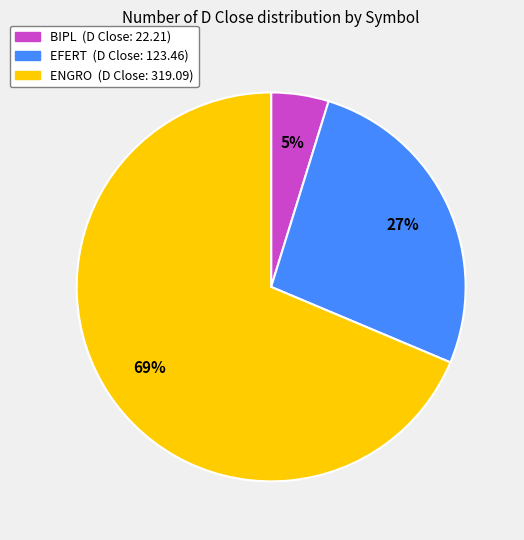

Rank the categories by value from lowest to highest.

BIPL, EFERT, ENGRO